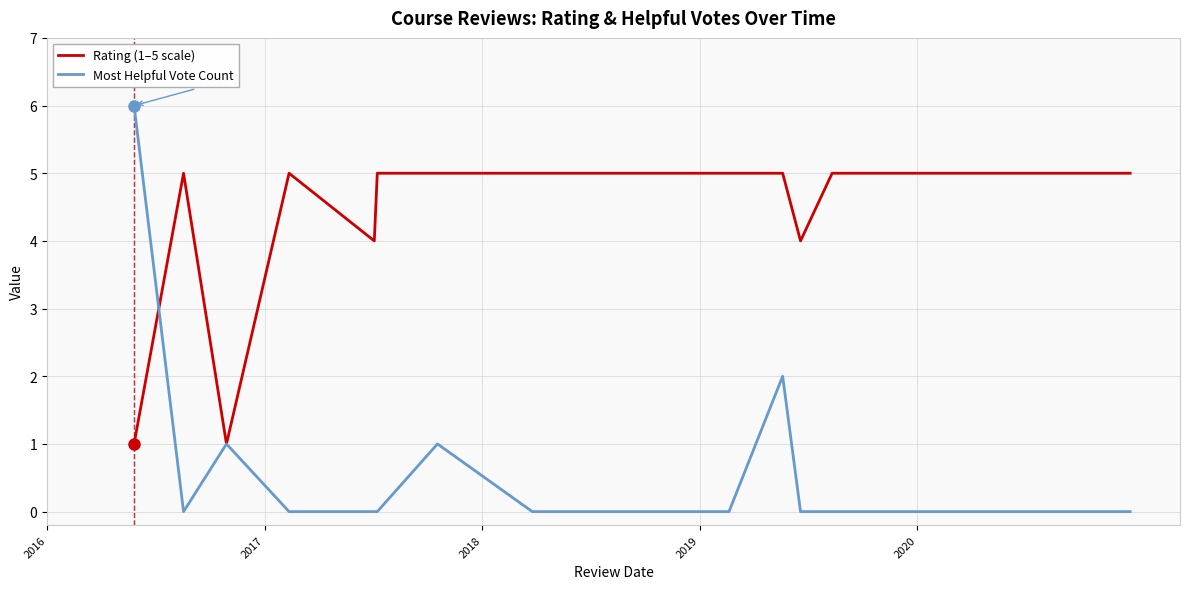

Which series has the largest range (max minus min)?

Most Helpful Vote Count